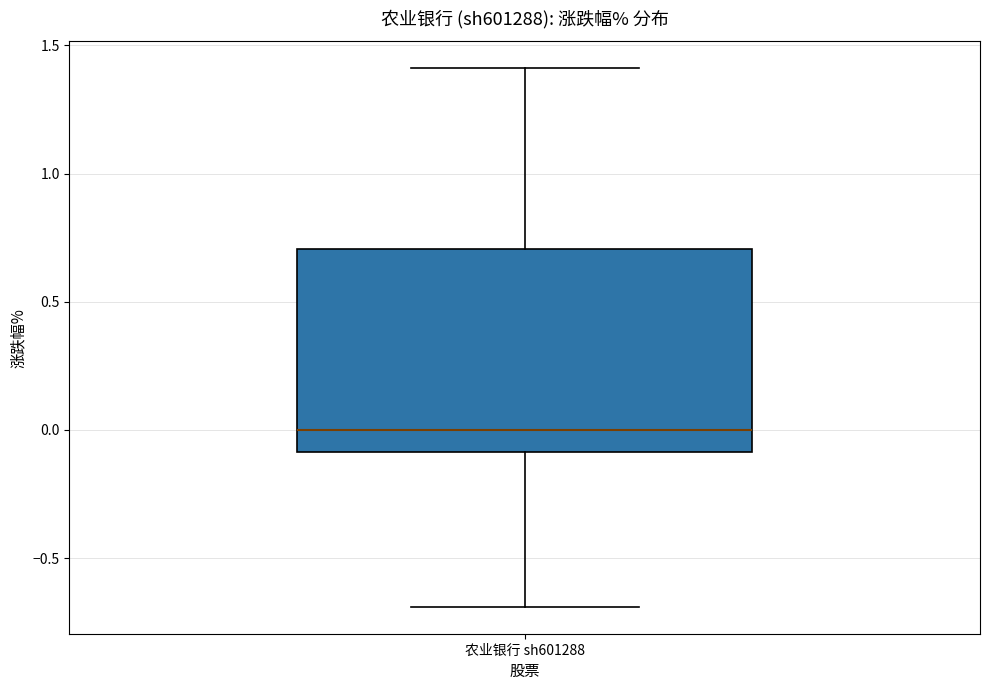

Read this box plot against the y-axis: the position of the median line, the range covered by the box, and the ends of both whiskers. The values are not printed on the chart, so give them approximately, as read against the axis.

median 0.0, box -0.1 to 0.7, whiskers -0.7 to 1.4